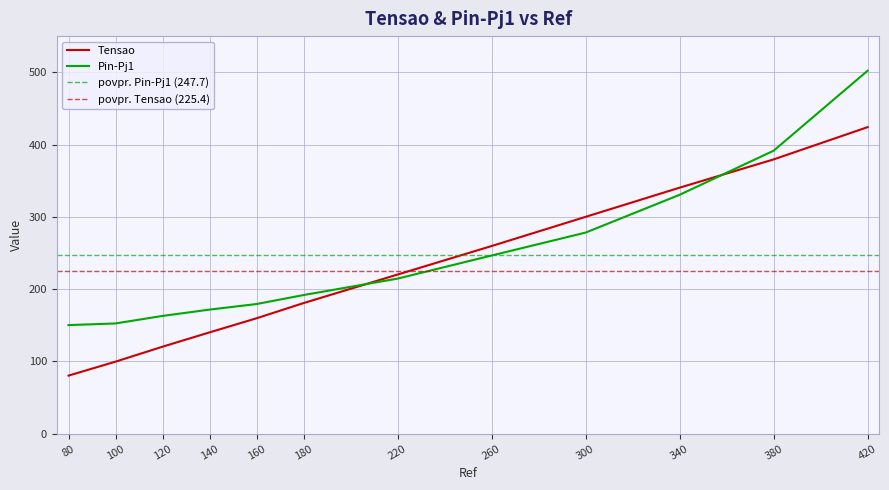

Between 420 and 160, which is larger?

420